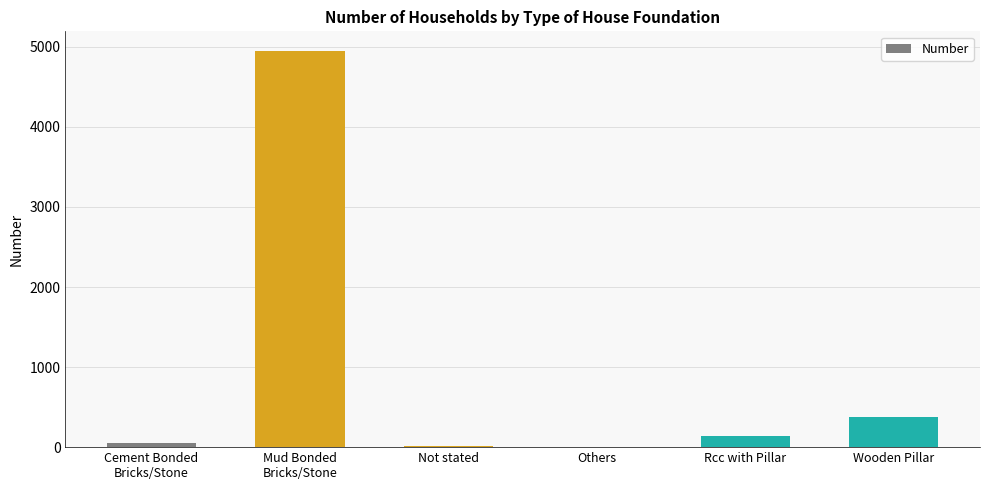

What is the approximate value at Wooden Pillar?

371